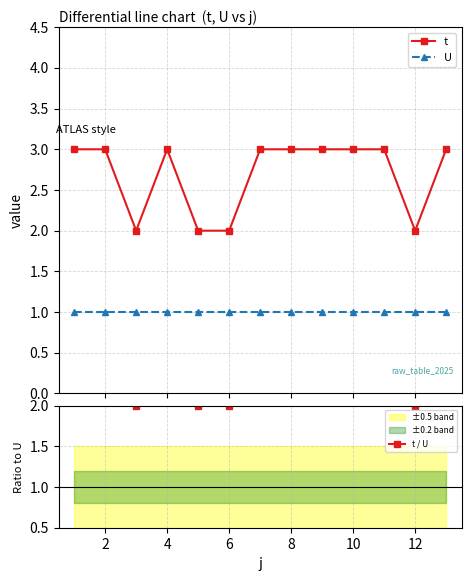

List the series in order of their peak value, lowest first.

U, t, t / U